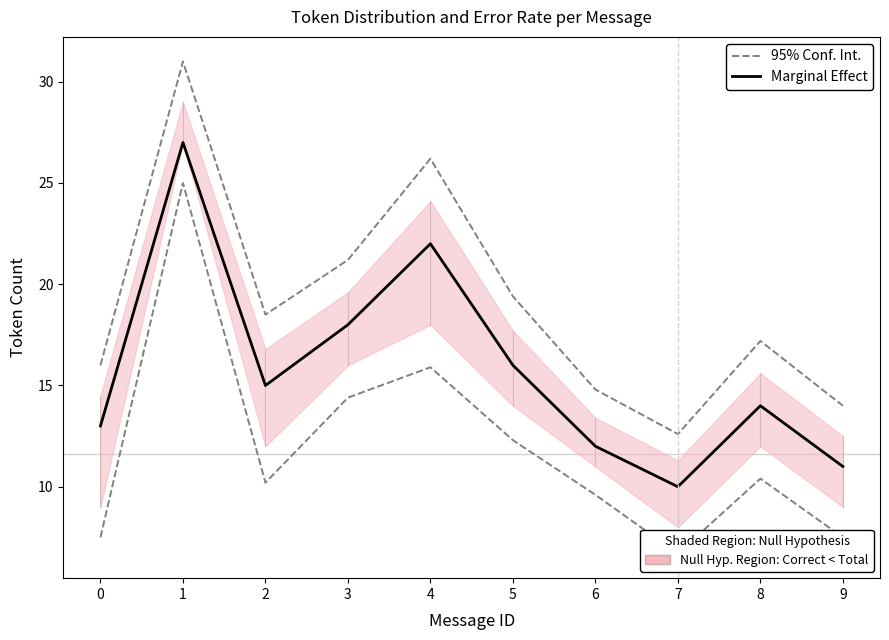

What is the value of the Marginal Effect point at the 9th from the left?

14.0